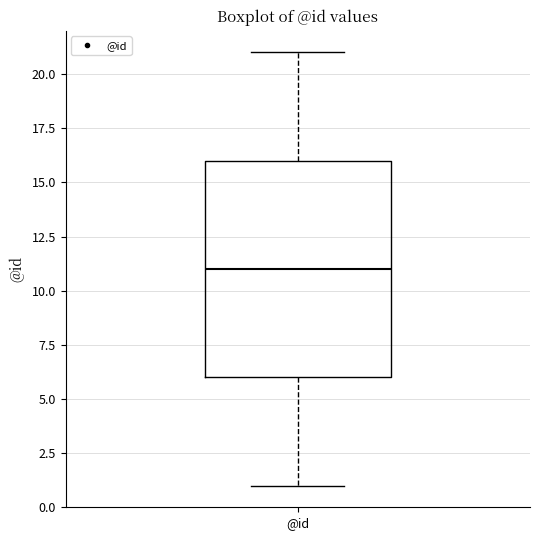

Read this box plot against the y-axis: the position of the median line, the range covered by the box, and the ends of both whiskers. The values are not printed on the chart, so give them approximately, as read against the axis.

median 11, box 6 to 16, whiskers 1 to 21